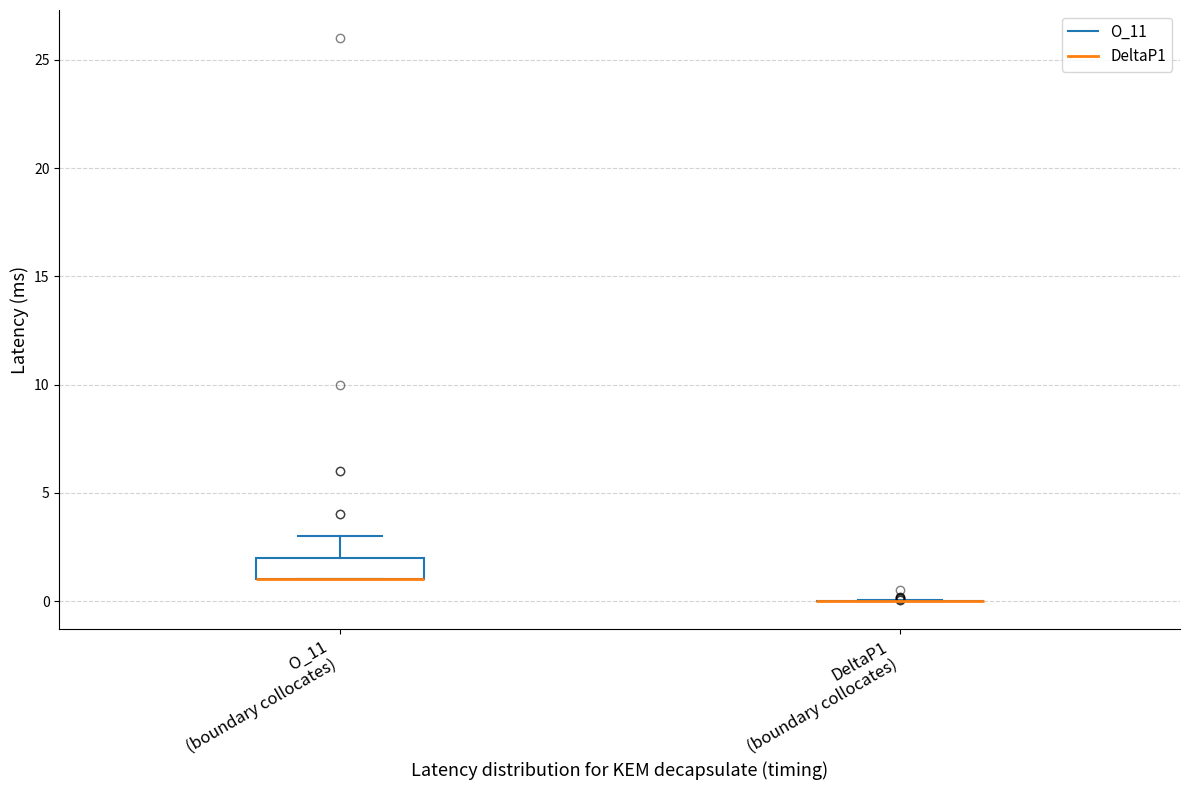

Reading left to right, transcribe this box plot: for each box, give where its median line is, the range the box spans, and where its two whiskers end, as read against the y-axis. The values are not printed on the chart, so give them approximately, as read against the axis.

O_11 (boundary collocates): median 1 (drawn on the box's lower edge), box 1 to 2, whiskers 1 to 3
DeltaP1 (boundary collocates): box collapsed to a line at 0, whiskers 0 to 0